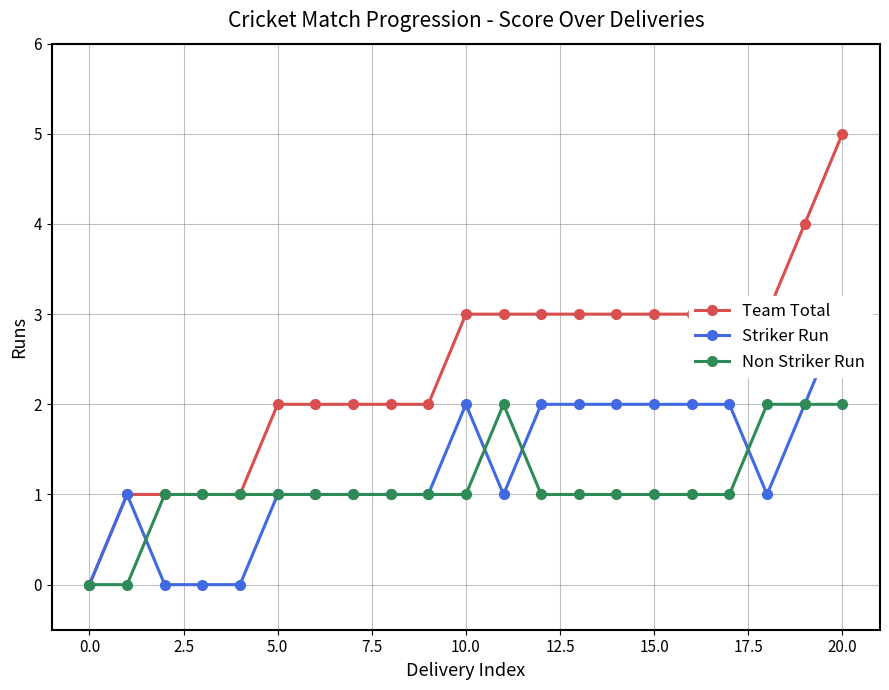

Reading left to right, list all the values displayed in this chart.

Team Total: 0	1	1	1	1	2	2	2	2	2	3	3	3	3	3	3	3	3	3	4	5
Striker Run: 0	1	0	0	0	1	1	1	1	1	2	1	2	2	2	2	2	2	1	2	3
Non Striker Run: 0	0	1	1	1	1	1	1	1	1	1	2	1	1	1	1	1	1	2	2	2